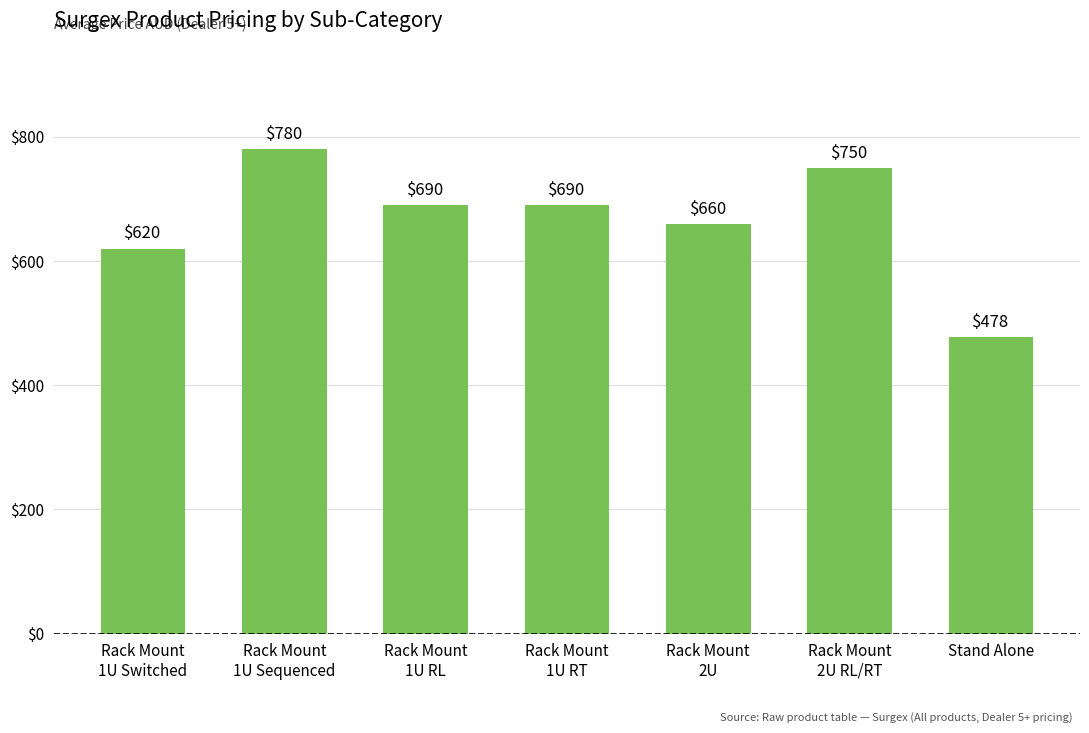

What is the difference between the maximum and minimum values?

302